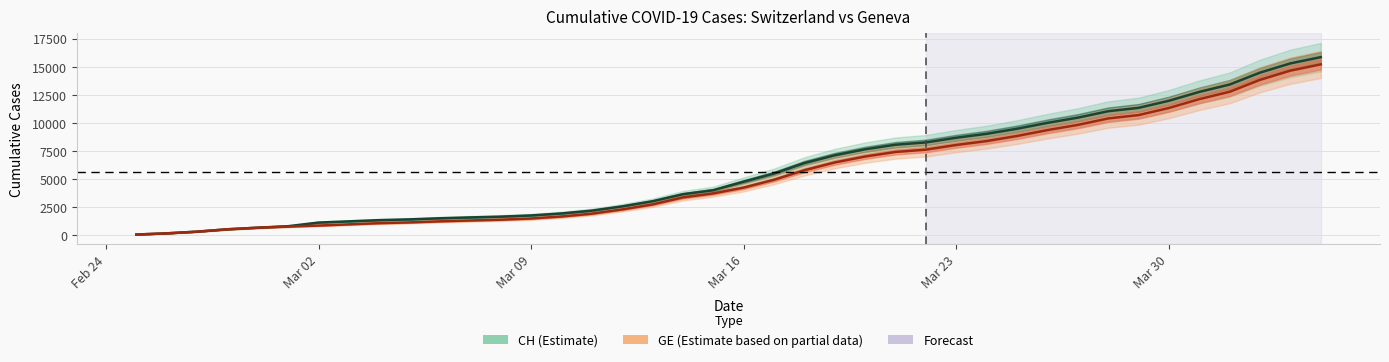

Does the chart have visible grid lines?

Yes